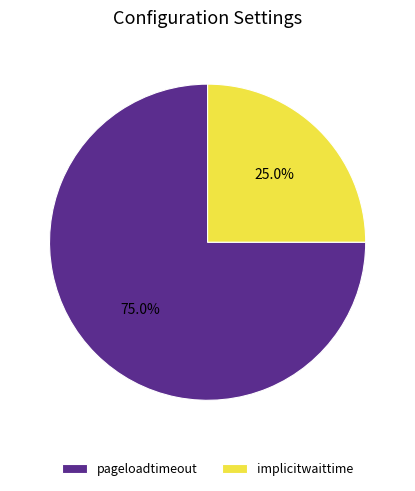

Do pageloadtimeout and implicitwaittime together represent more than half of the pie?

Yes